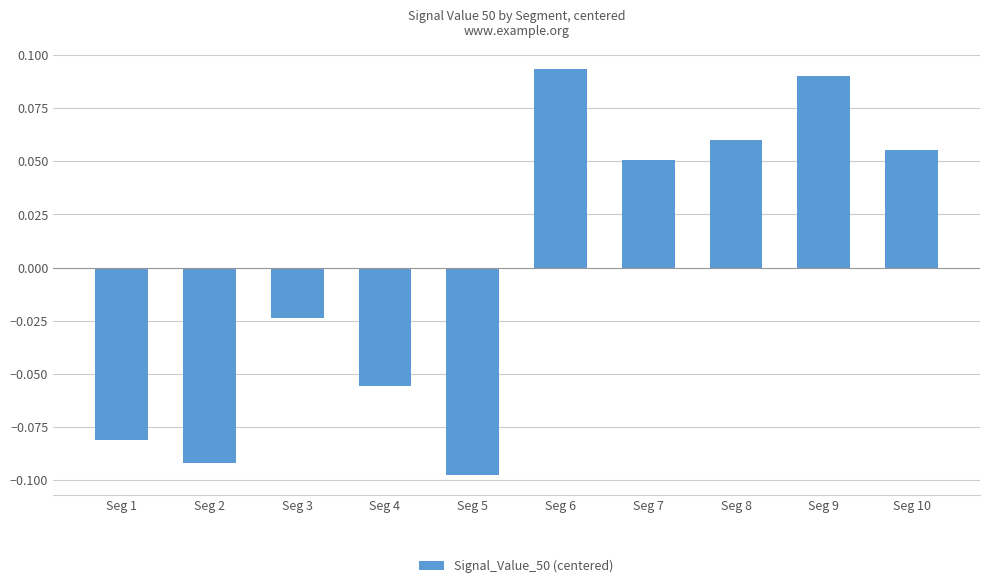

Count the number of values greater than 0.

5